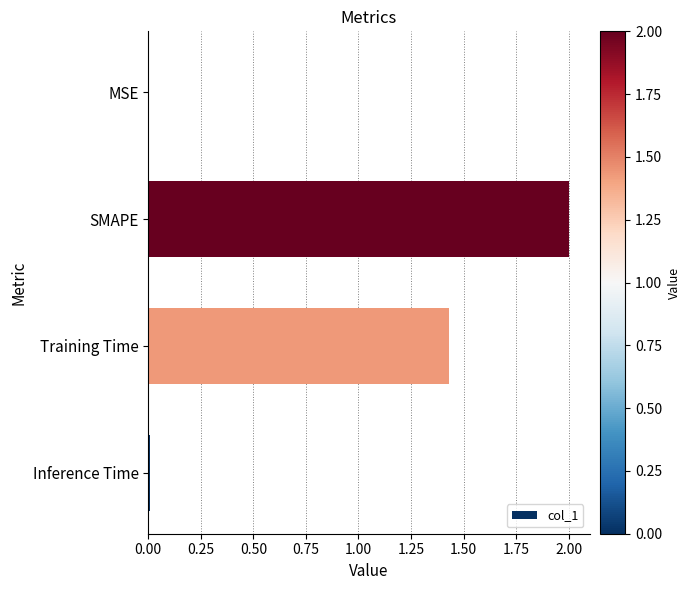

Does the chart contain stacked bars?

No